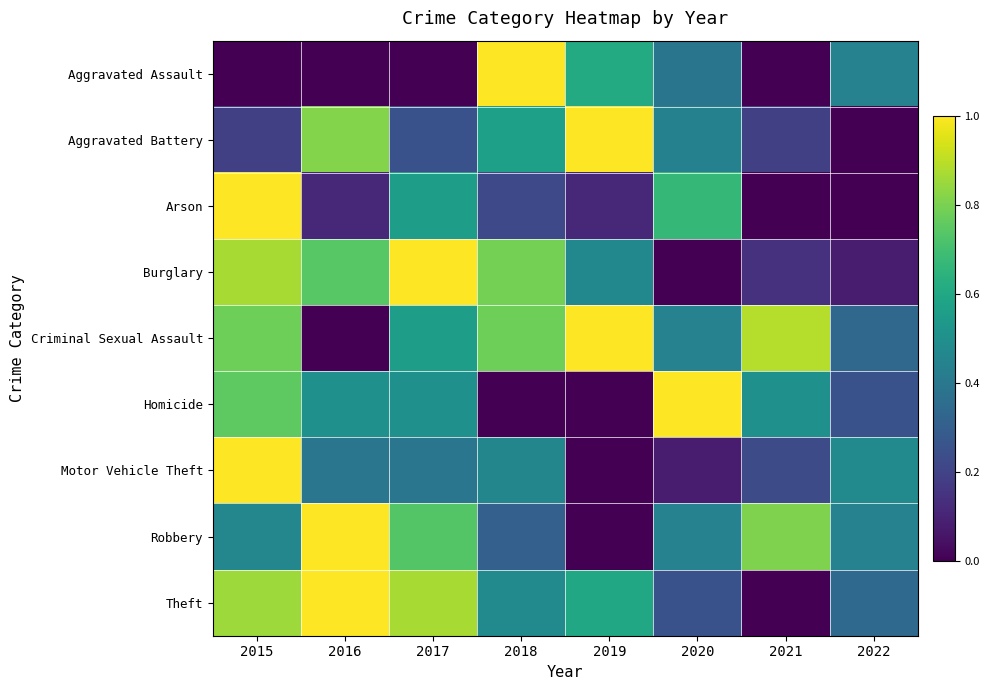

Reading left to right, extract all data points from this chart.

Aggravated Assault: 2015=0.0	2016=0.0	2017=0.0	2018=1.0	2019=0.6	2020=0.4	2021=0.0	2022=0.4
Aggravated Battery: 2015=0.2	2016=0.8	2017=0.2	2018=0.6	2019=1.0	2020=0.4	2021=0.2	2022=0.0
Arson: 2015=1.0	2016=0.1	2017=0.6	2018=0.2	2019=0.1	2020=0.7	2021=0.0	2022=0.0
Burglary: 2015=0.9	2016=0.7	2017=1.0	2018=0.8	2019=0.5	2020=0.0	2021=0.1	2022=0.1
Criminal Sexual Assault: 2015=0.8	2016=0.0	2017=0.6	2018=0.8	2019=1.0	2020=0.4	2021=0.9	2022=0.3
Homicide: 2015=0.8	2016=0.5	2017=0.5	2018=0.0	2019=0.0	2020=1.0	2021=0.5	2022=0.2
Motor Vehicle Theft: 2015=1.0	2016=0.4	2017=0.4	2018=0.5	2019=0.0	2020=0.1	2021=0.2	2022=0.5
Robbery: 2015=0.5	2016=1.0	2017=0.7	2018=0.3	2019=0.0	2020=0.4	2021=0.8	2022=0.4
Theft: 2015=0.9	2016=1.0	2017=0.9	2018=0.5	2019=0.6	2020=0.3	2021=0.0	2022=0.3